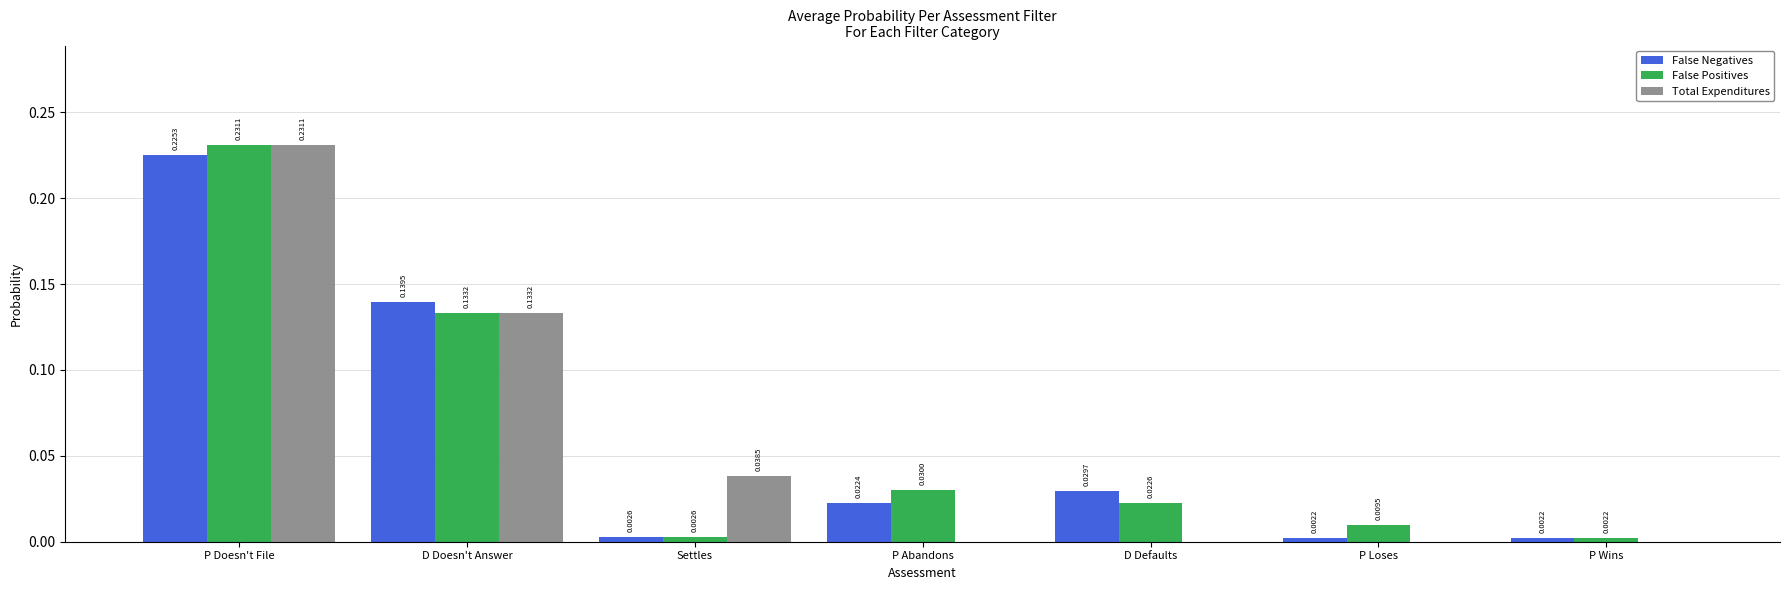

At which category is the sum across all series the highest?

P Doesn't File